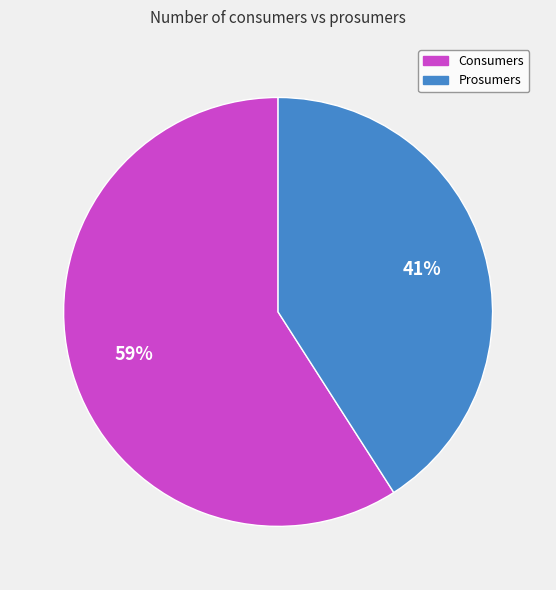

Which category has the biggest portion of the pie?

Consumers